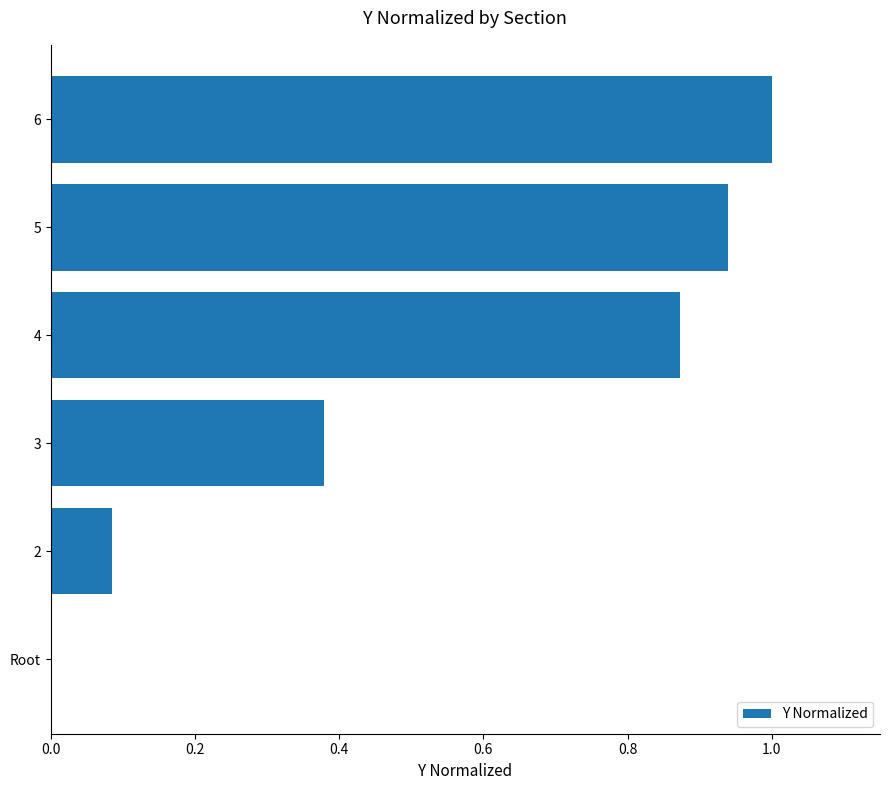

What is the change in value from 2 to 5?

+0.9